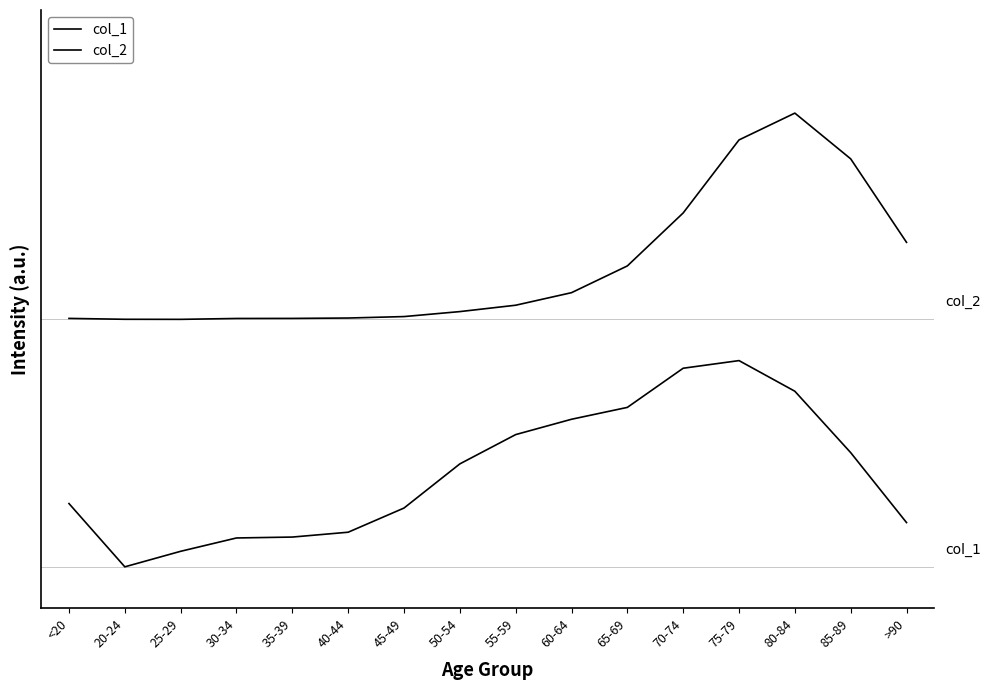

Does the chart display data point markers on the line(s)?

No